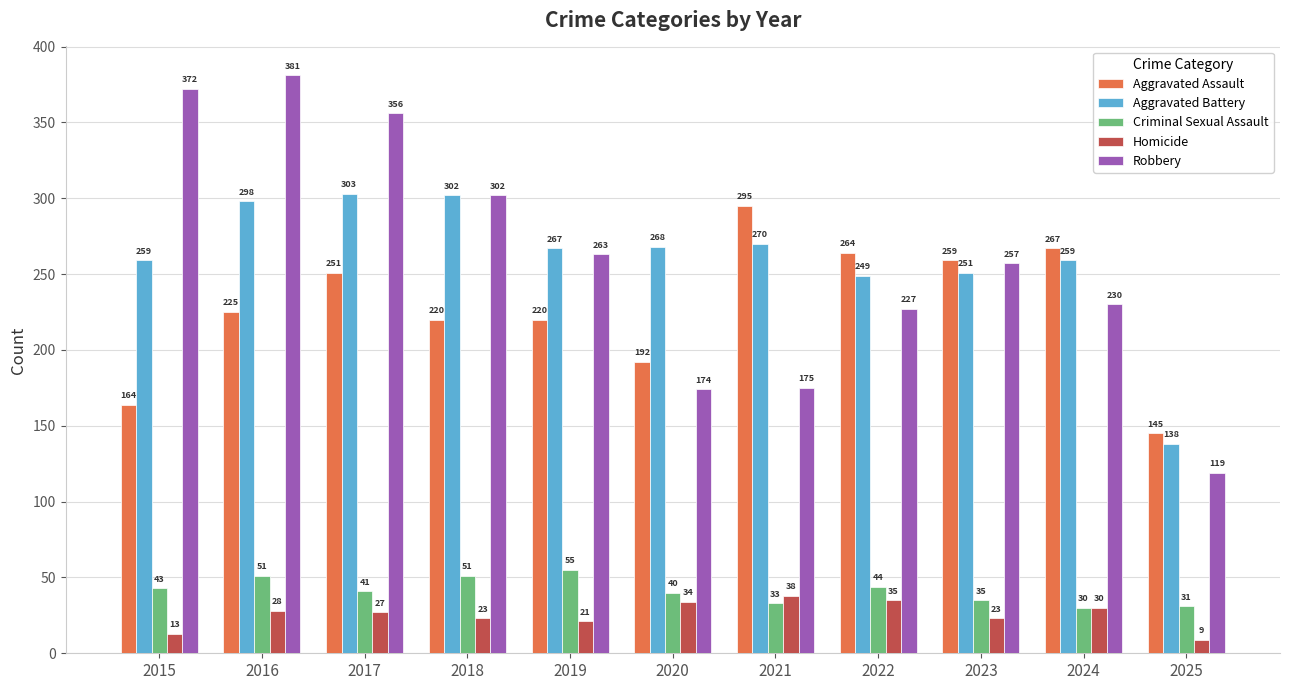

At which label does Criminal Sexual Assault reach its minimum?

2024